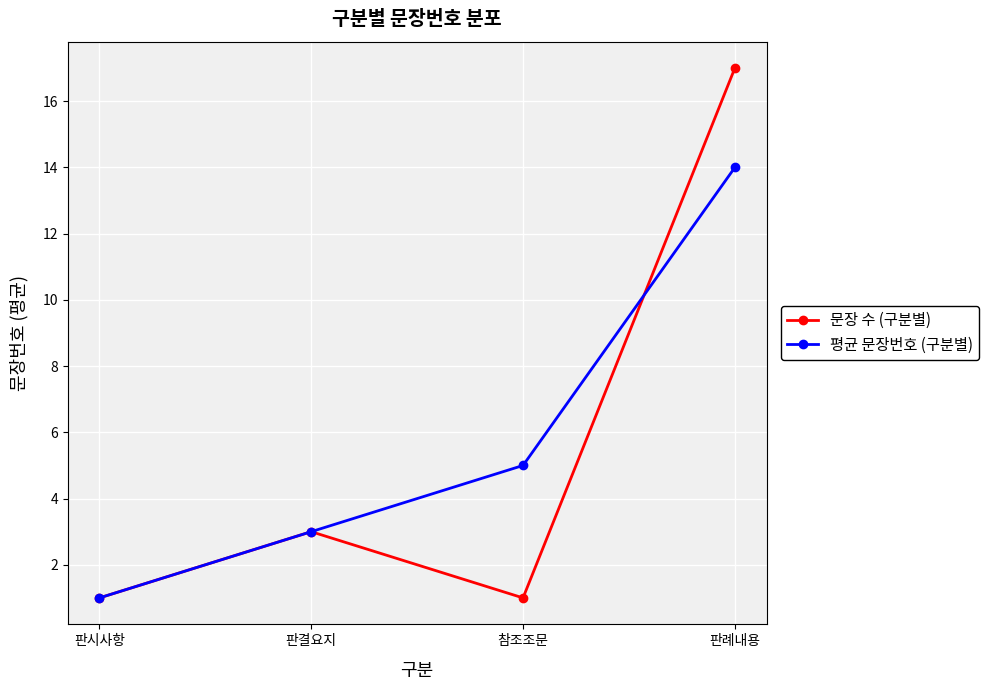

What is the difference between the 평균 문장번호 (구분별) values at 판결요지 and 판례내용?

11